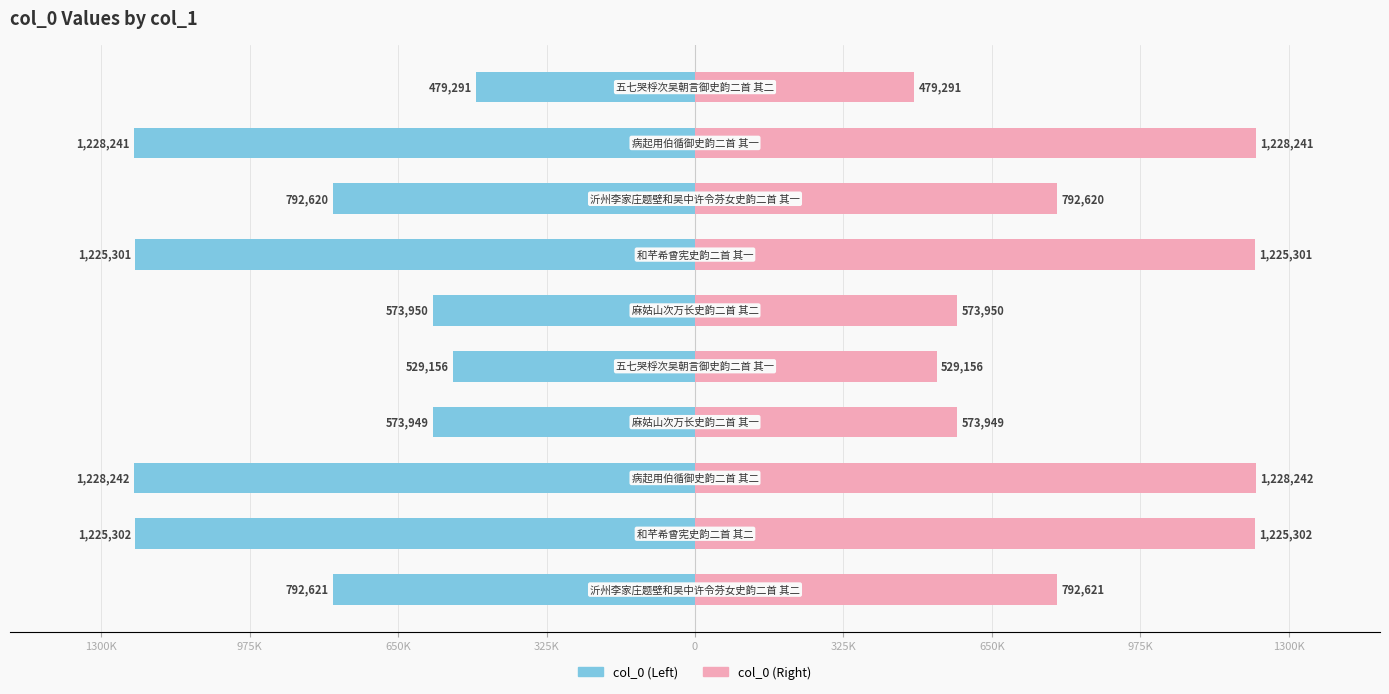

What is the spread (max minus min) of values at 0?

1058312